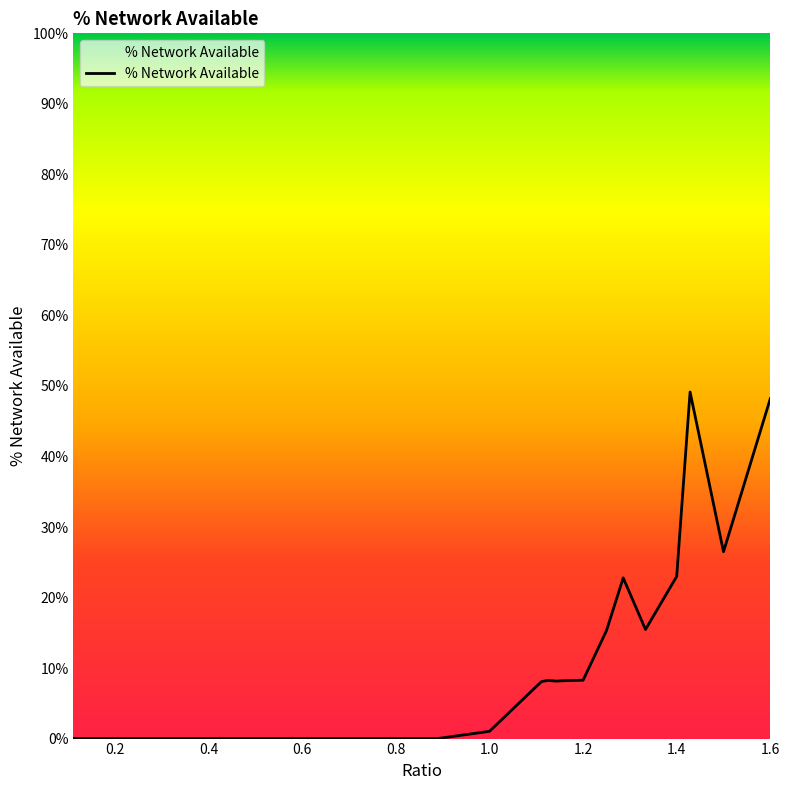

Does the chart have visible grid lines?

No